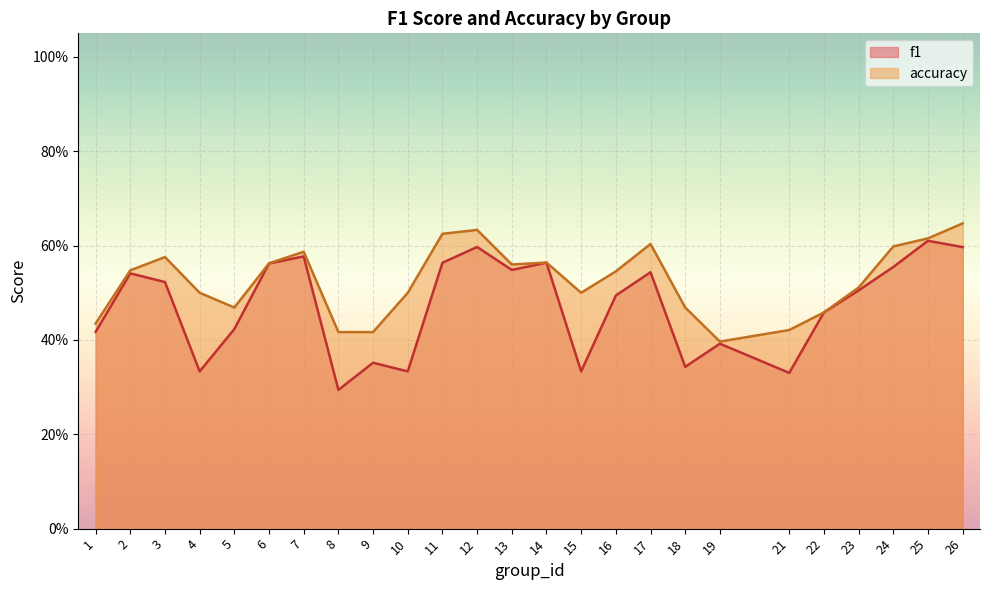

Does the chart display data point markers on the line(s)?

No